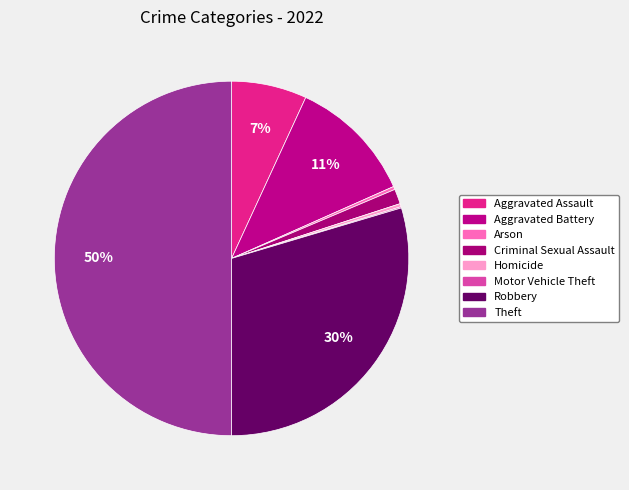

Does Aggravated Battery account for over 50% of the chart?

No